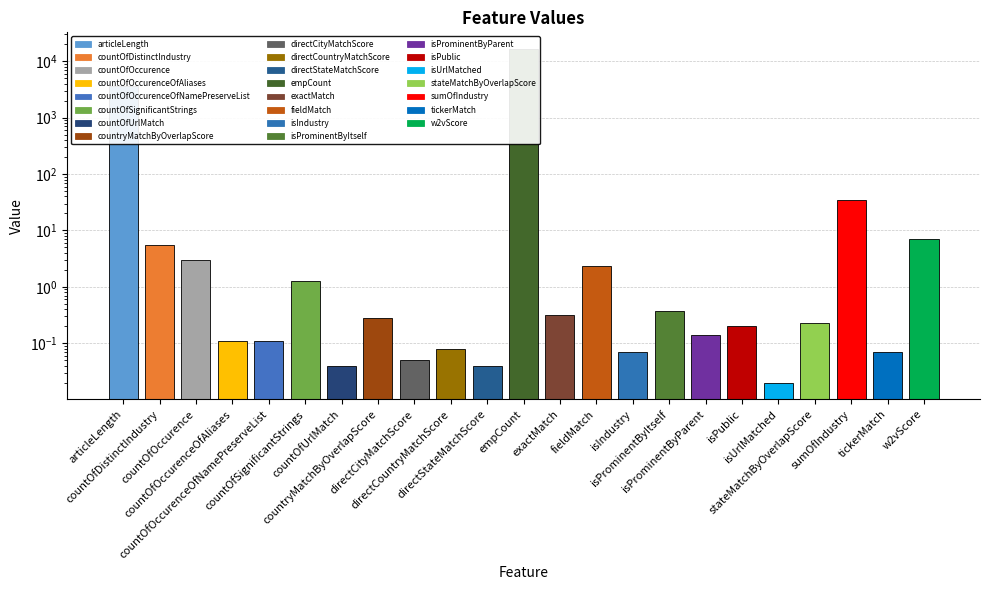

The value at isIndustry is 0.0. True or false?

False